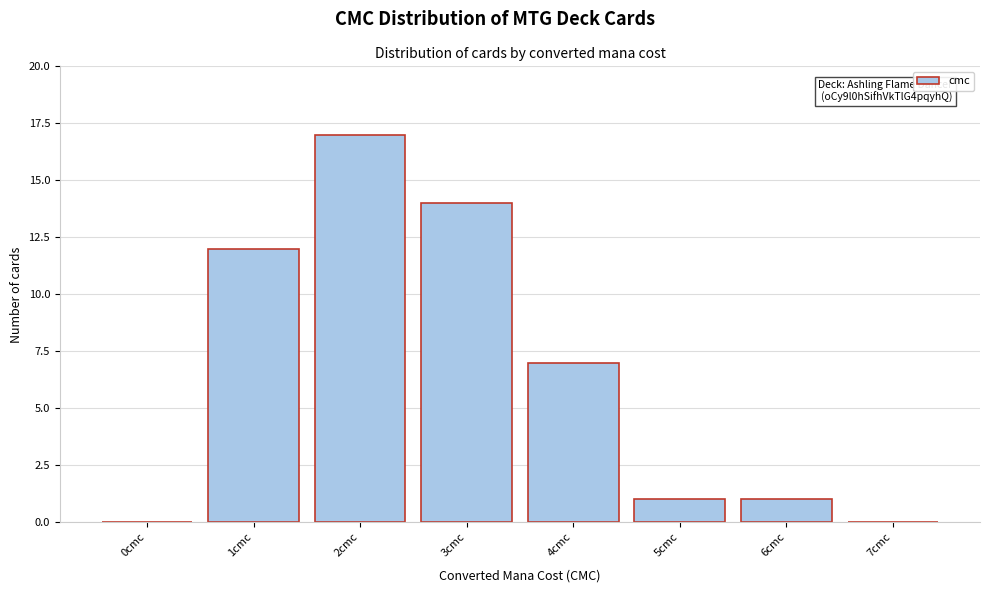

Which range on the x-axis has the tallest bar?

1.5 to 2.5